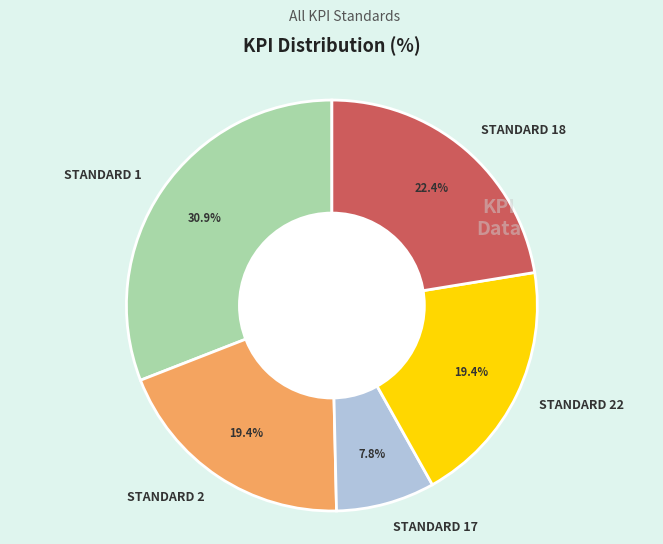

Between STANDARD 2 and STANDARD 17, which is larger?

STANDARD 2